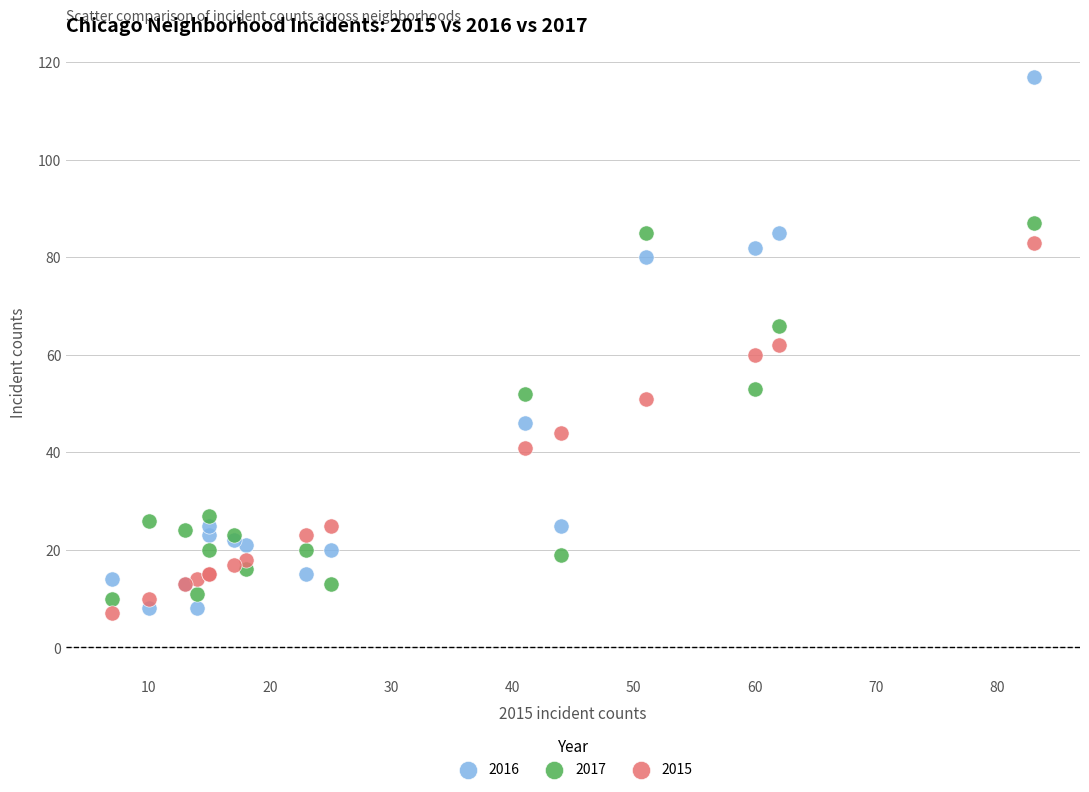

Which series contains the highest Y value?

2016